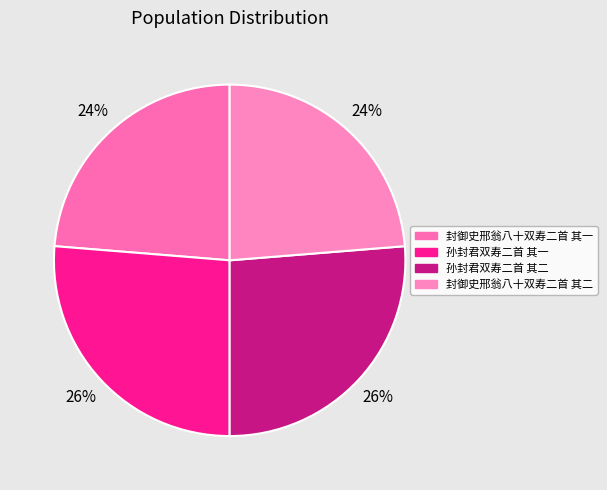

How many segments does this pie chart have?

4